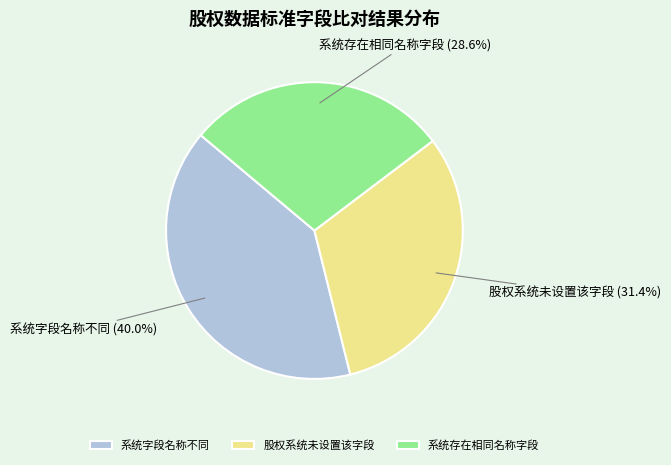

What is the smallest slice in the pie chart?

系统存在相同名称字段